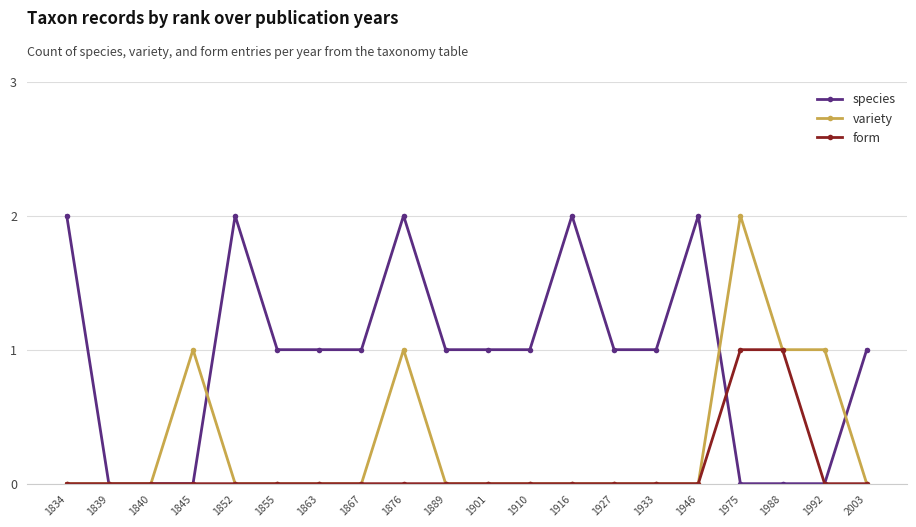

How many lines are shown in the chart?

3